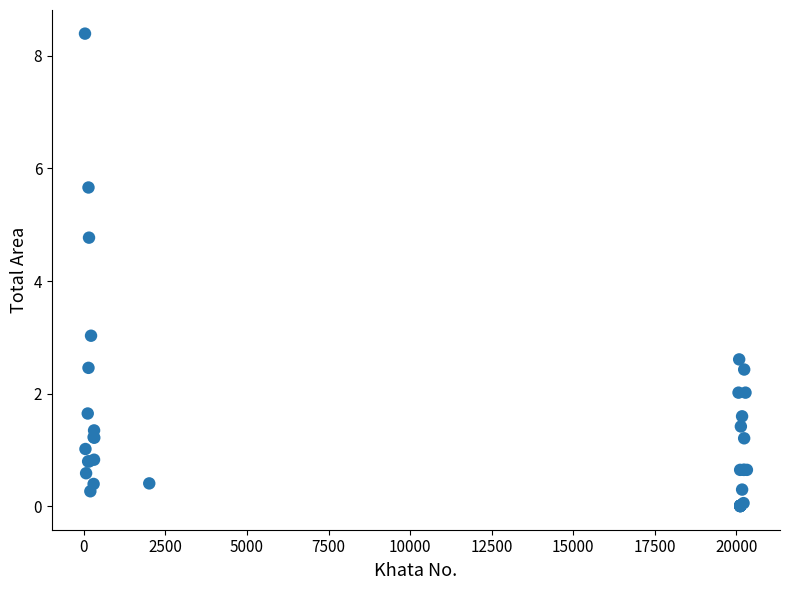

What Y value in the scatter plot is closest to 4?

4.8